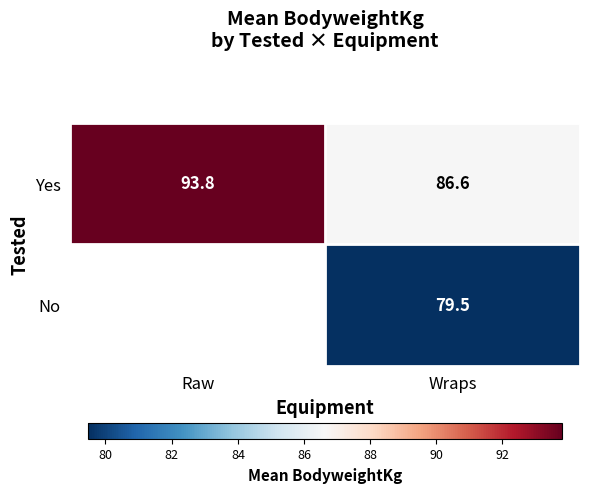

How many data points in Yes are less than 93?

1